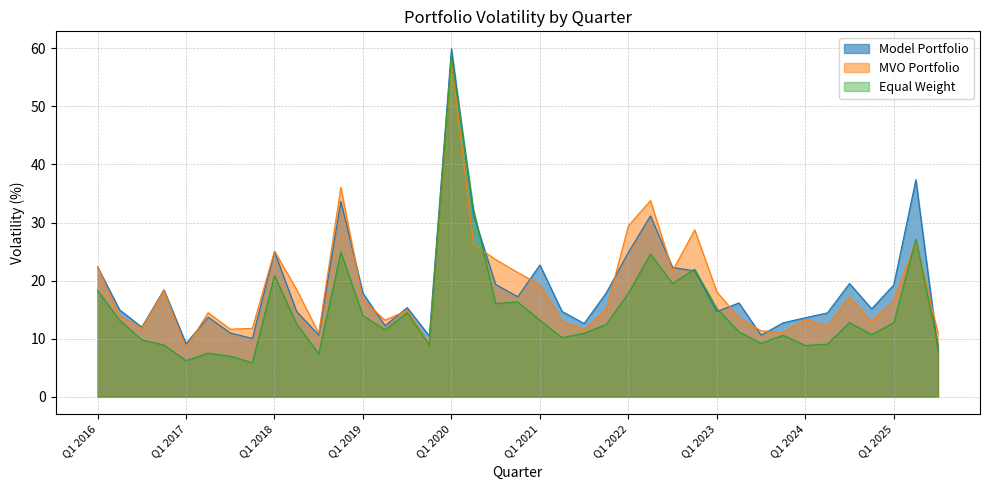

Which label corresponds to the largest value in the chart?

Q1 2020